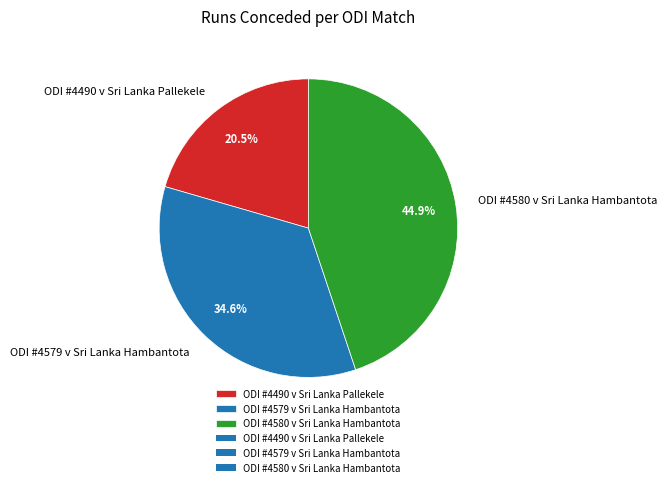

True or false: ODI #4580 v Sri Lanka Hambantota accounts for 45% of the total.

True